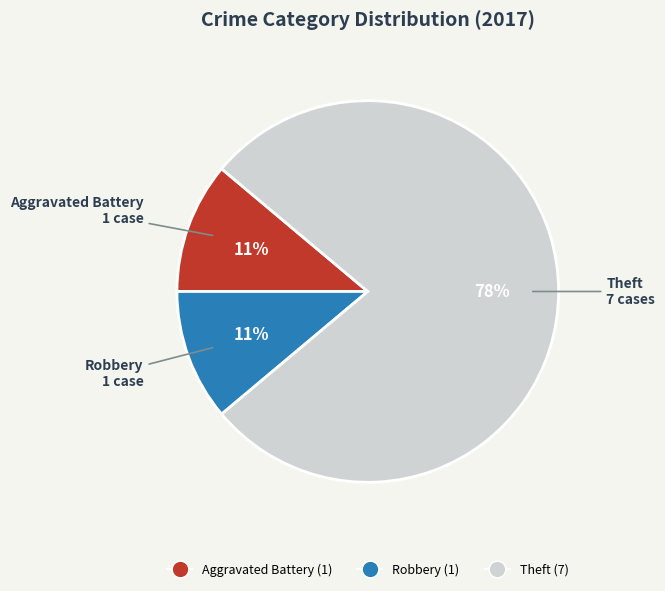

Combined, do Robbery and Aggravated Battery account for over 50%?

No